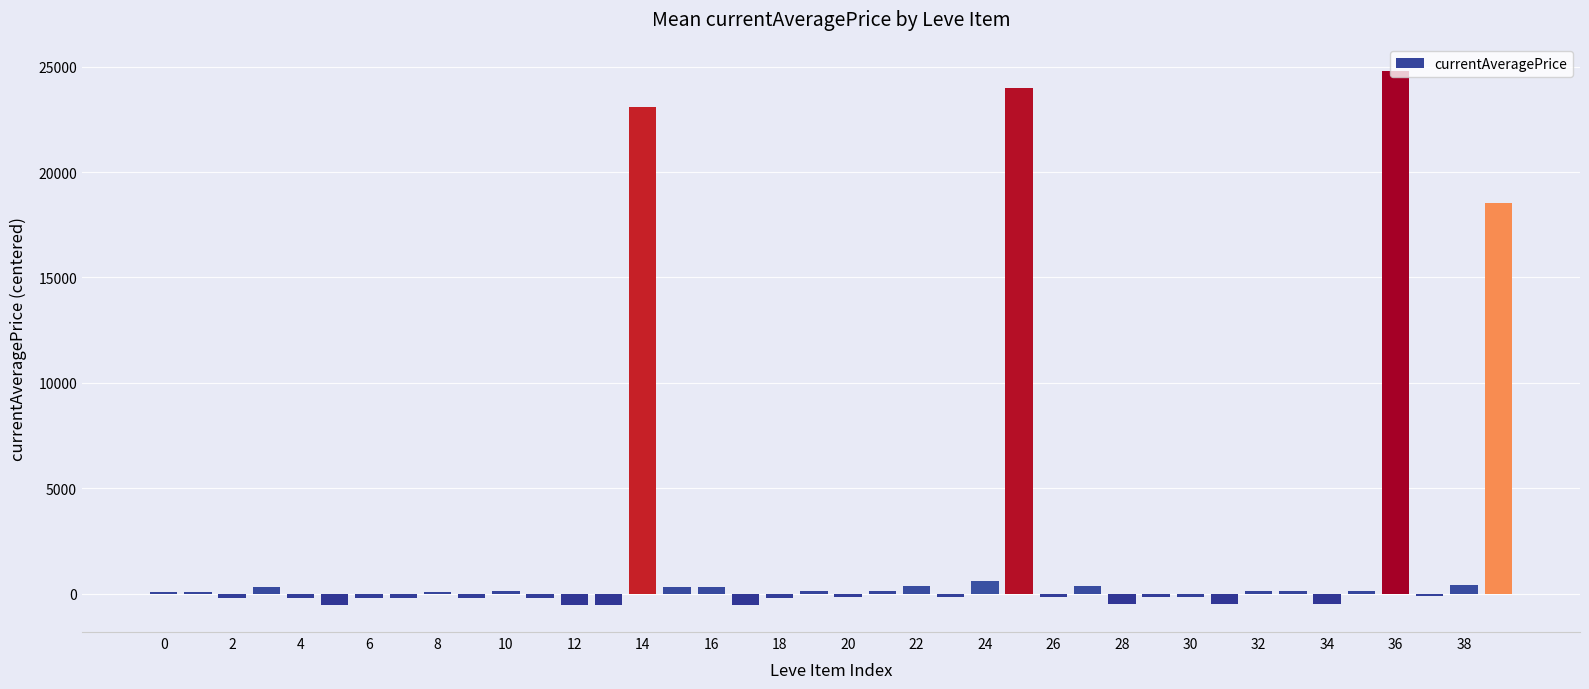

How many values are below 100?

20